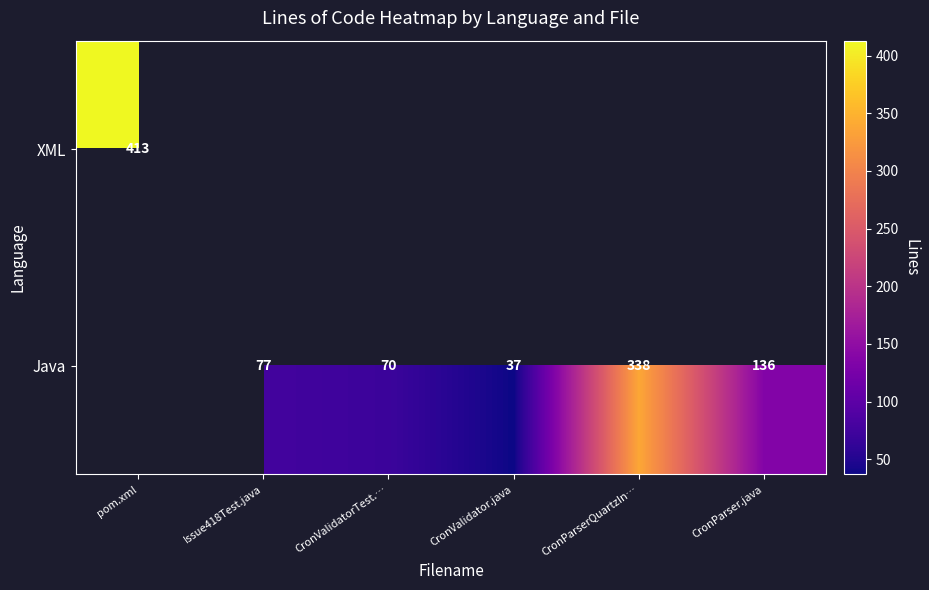

The value of Java at CronValidator.java is 16. True or false?

False